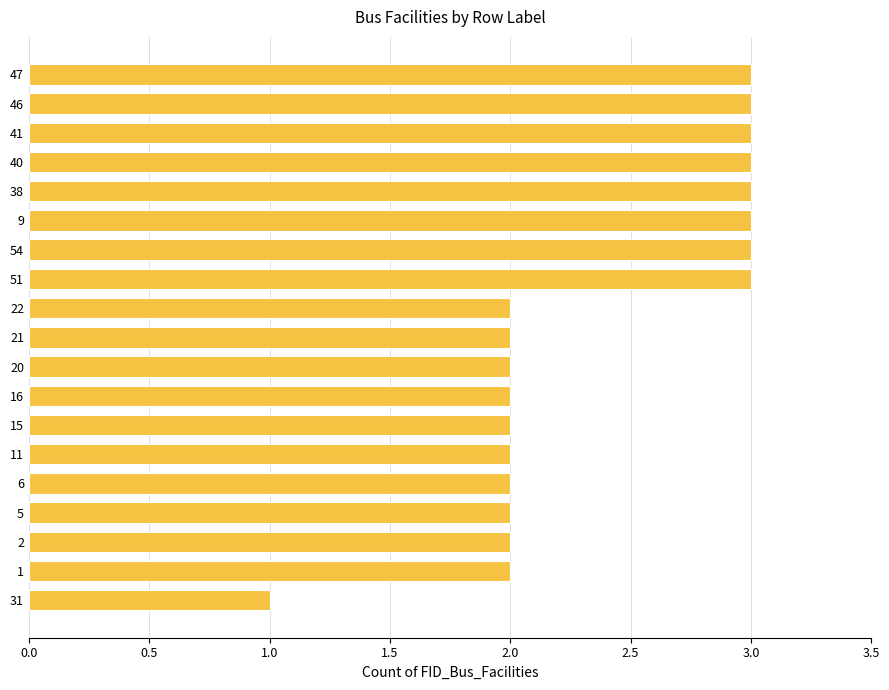

What is the ratio of the value at 47 to the value at 11?

1.5